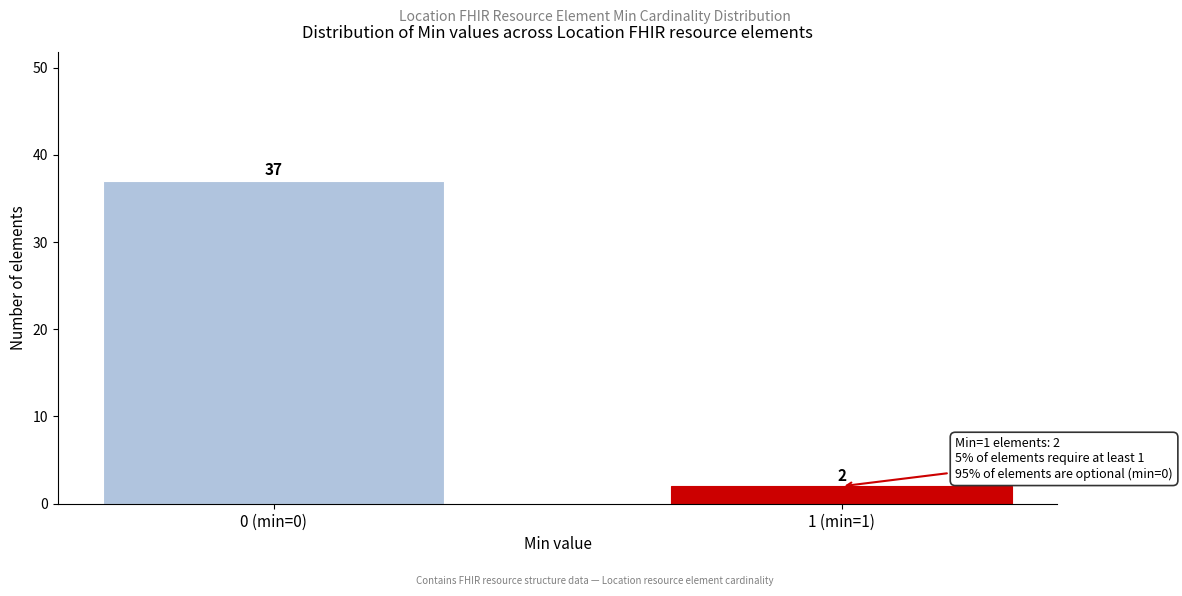

Reading right to left, what are all the values shown in this chart?

1 (min=1)=2	0 (min=0)=37